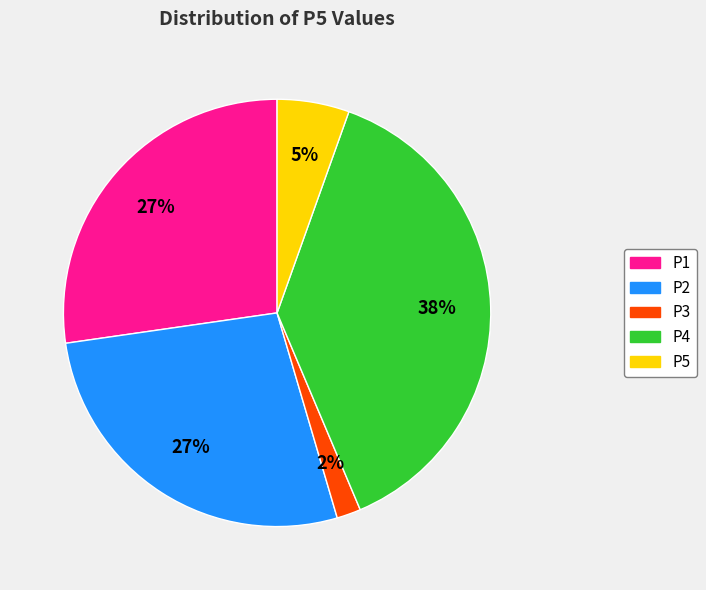

What is the largest slice in the pie chart?

P4